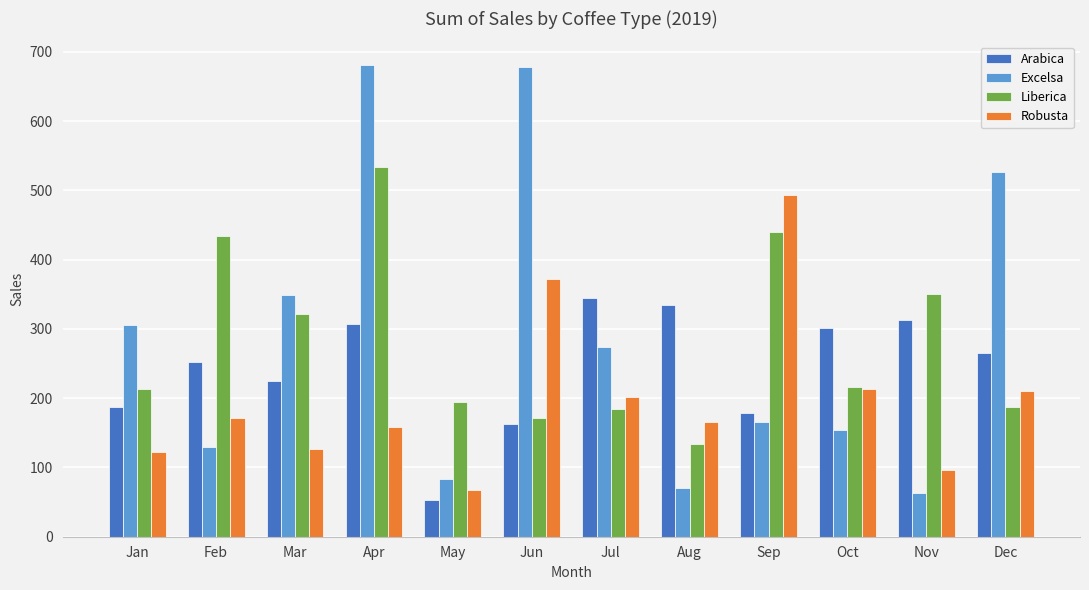

True or false: Liberica has a value of 170.6 at Nov.

False